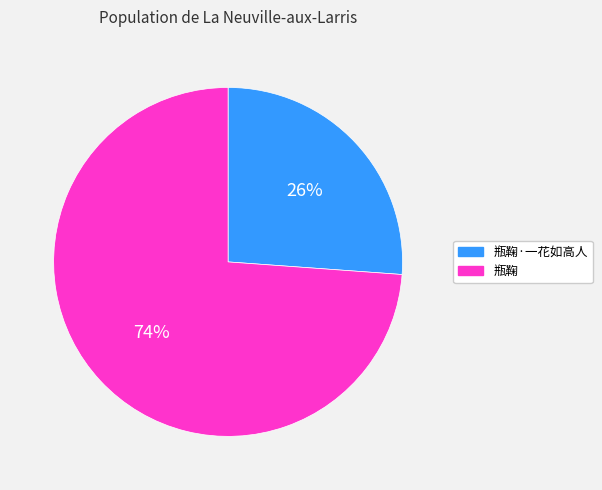

How many segments does this pie chart have?

2